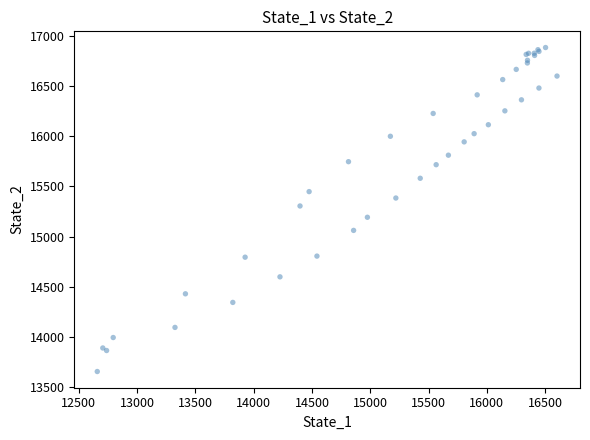

What Y value in the scatter plot is closest to 15269?

15305.2